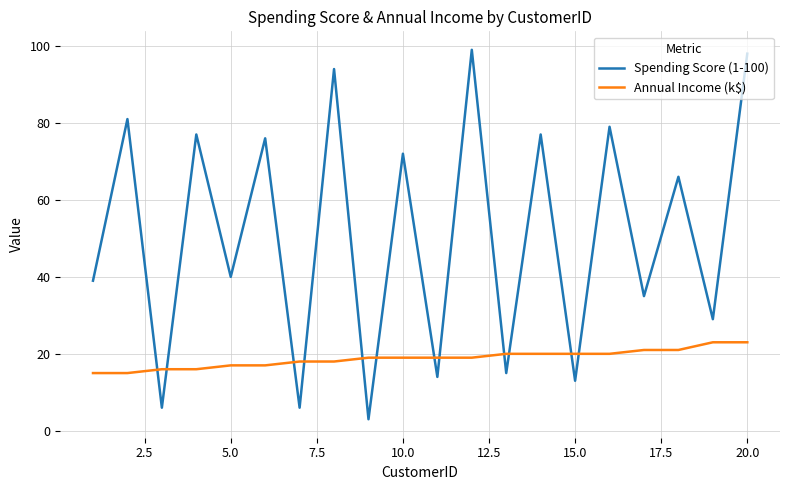

Which series ends up on top after the final intersection of Annual Income (k$) and Spending Score (1-100)?

Spending Score (1-100)